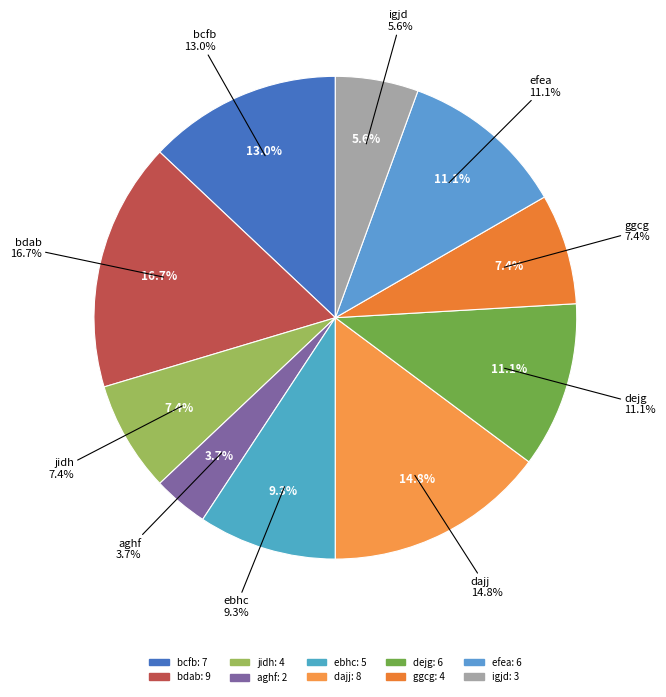

Is it true that ggcg is 1% of the pie?

False